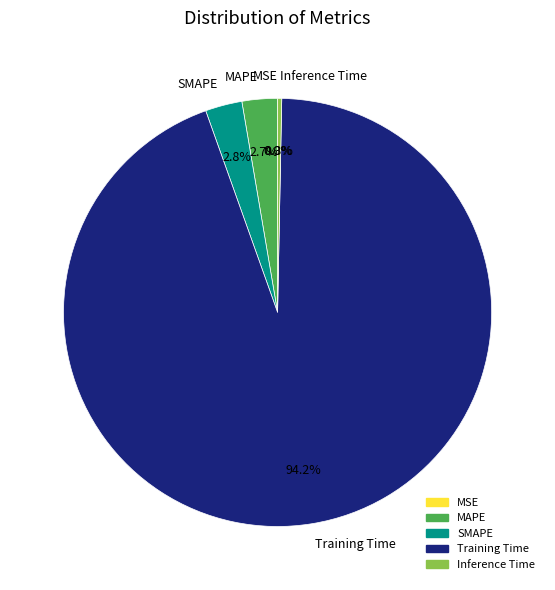

Is the sum of Training Time and SMAPE greater than half?

Yes